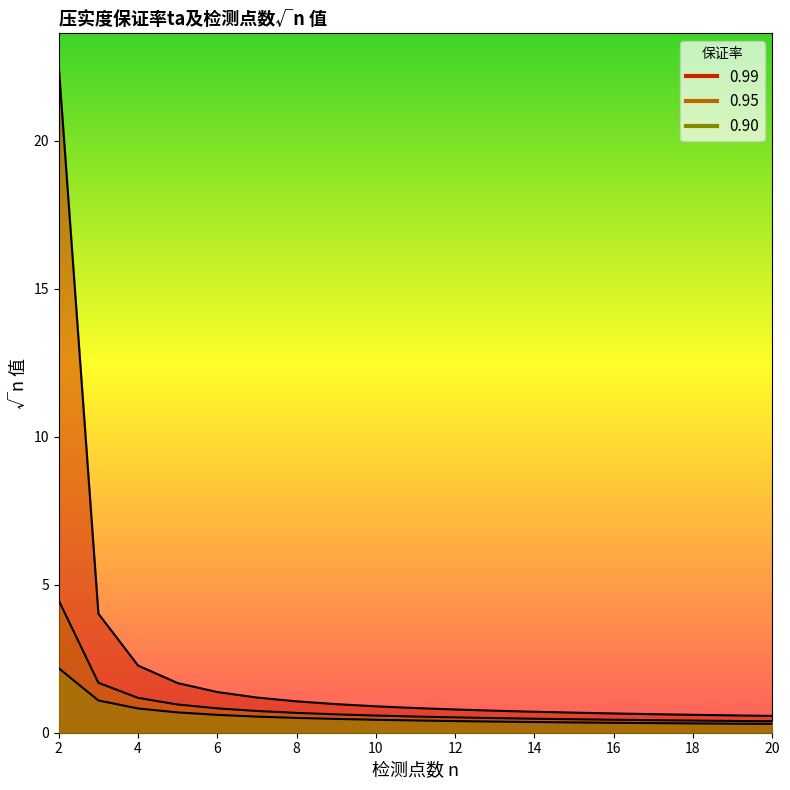

Which series changed the most between 17 and 20?

0.99